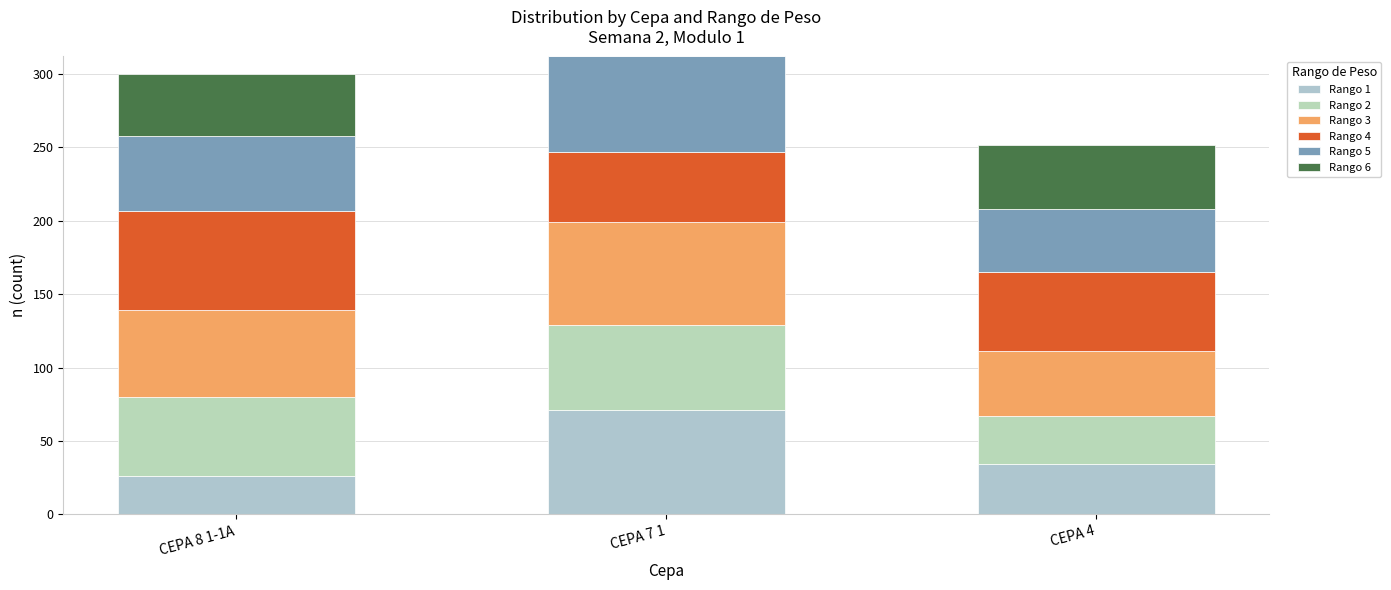

At which label is Rango 5 closest to 54?

CEPA 8 1-1A